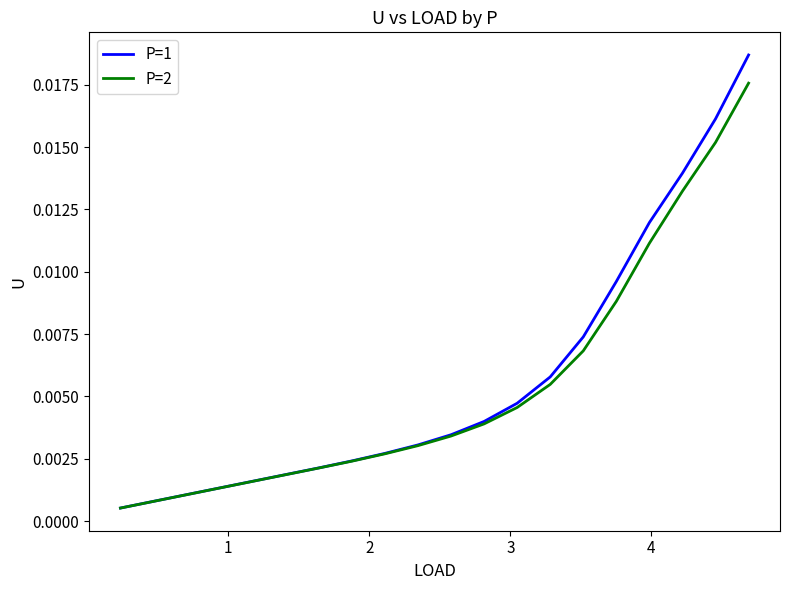

What are all the series names shown in the legend?

P=1, P=2